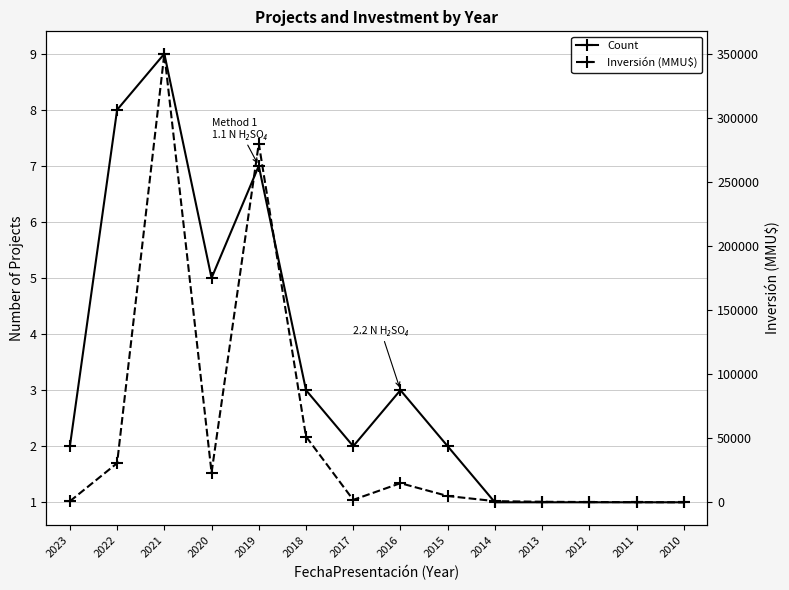

Is this an area chart (filled region under the line)?

No